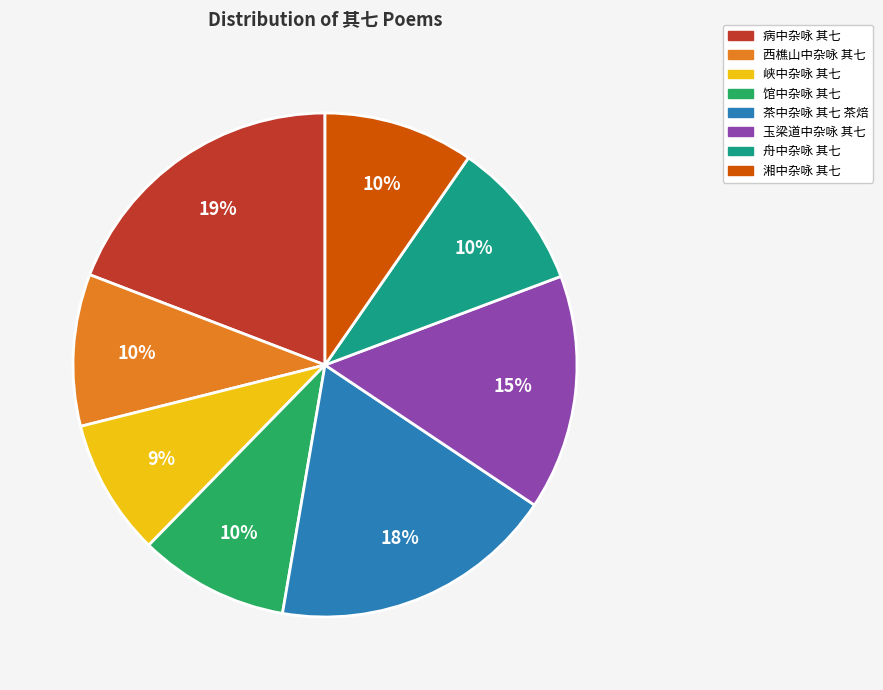

To the nearest percent, what is the combined percentage of 湘中杂咏 其七 and 玉梁道中杂咏 其七?

25%